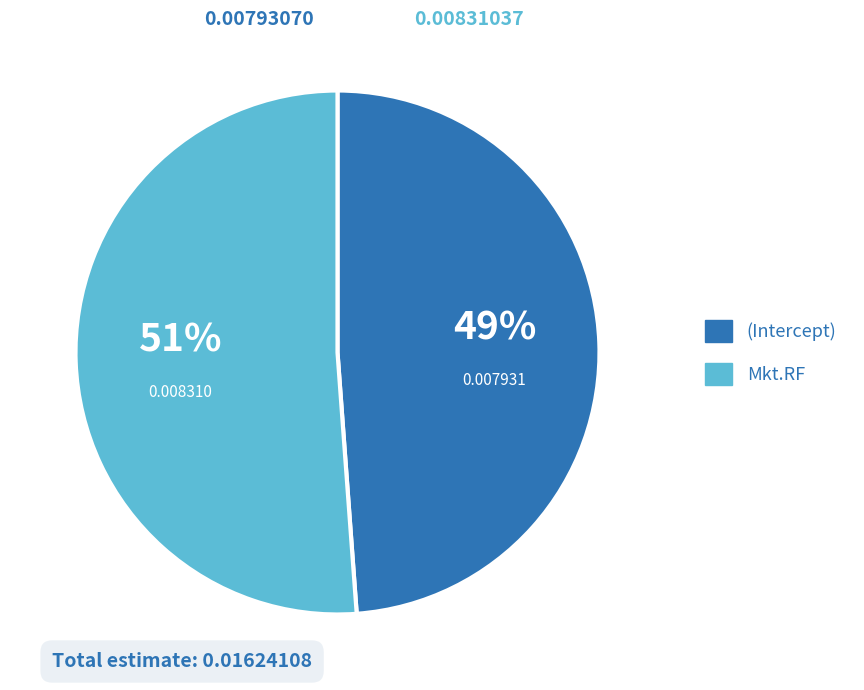

To the nearest percent, what portion does (Intercept) represent?

49%